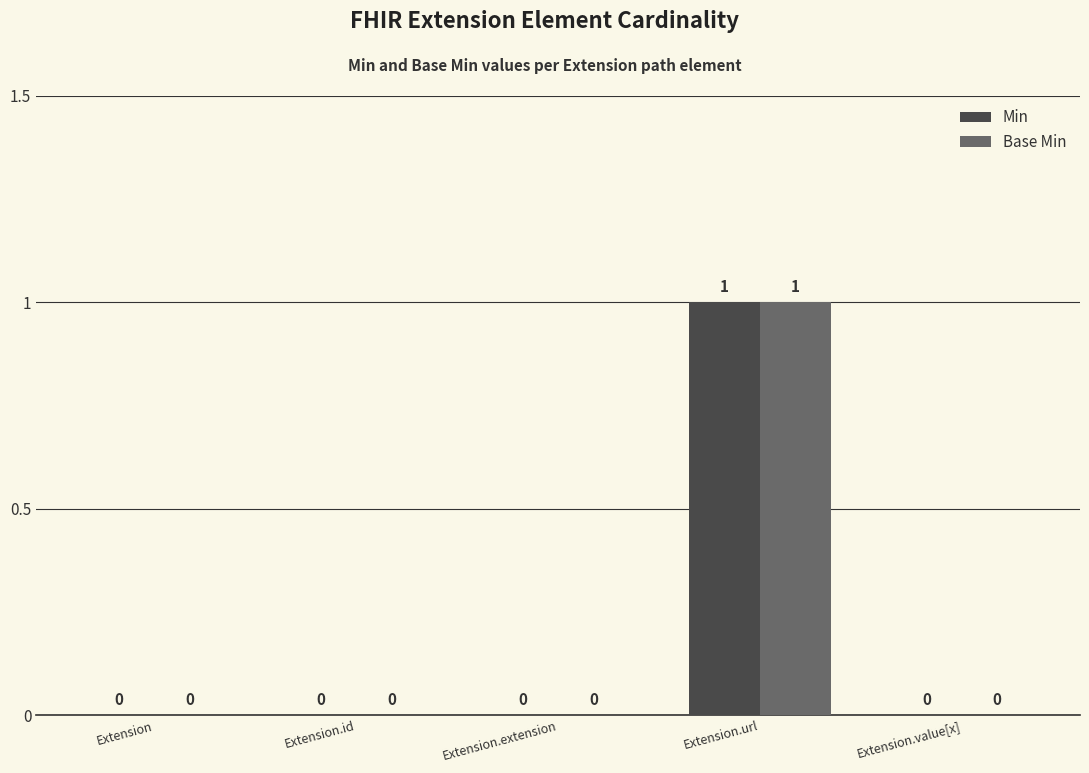

Reading left to right, list all the values displayed in this chart.

Min: 0	0	0	1	0
Base Min: 0	0	0	1	0